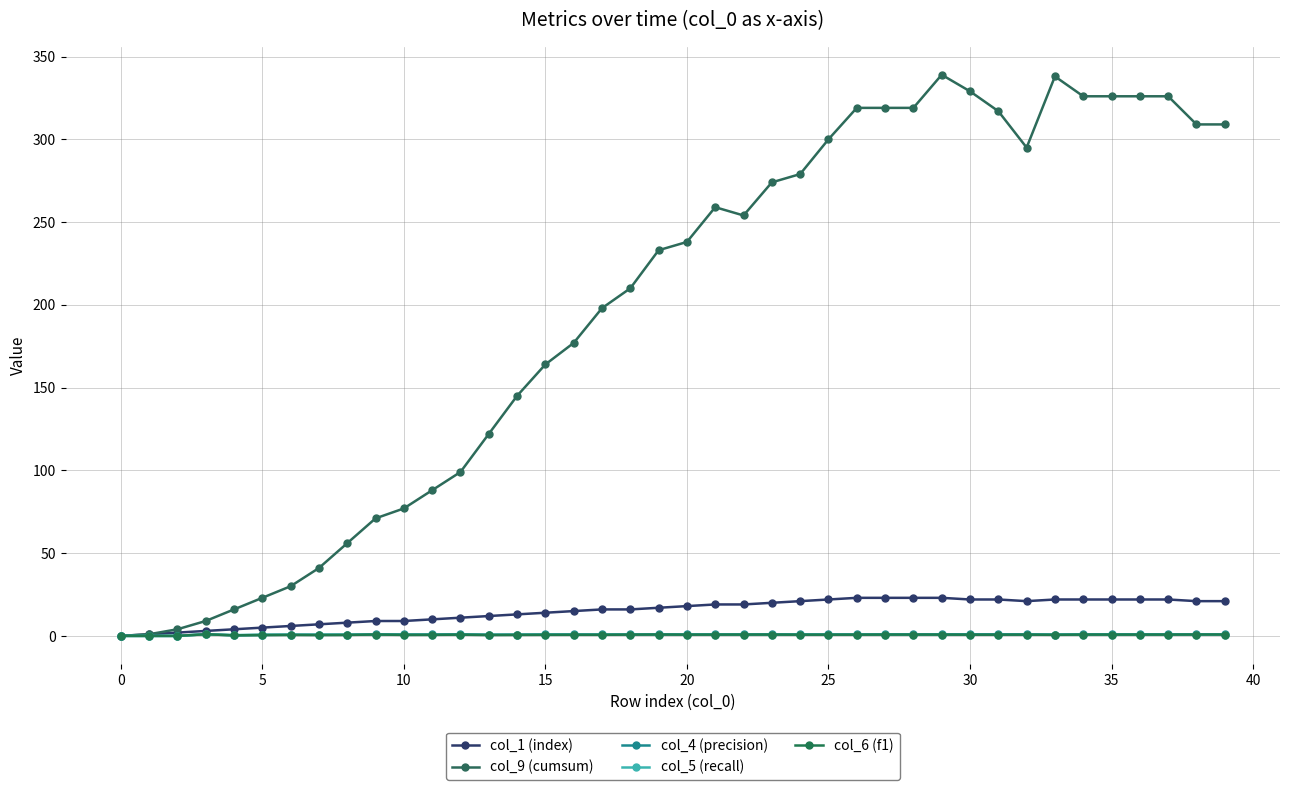

Which label corresponds to the largest value in the chart?

29